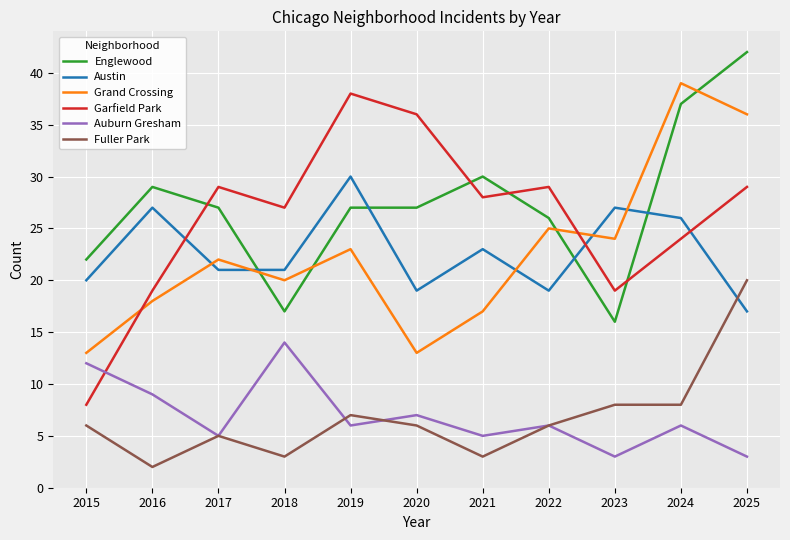

Which series has the widest spread of values?

Garfield Park